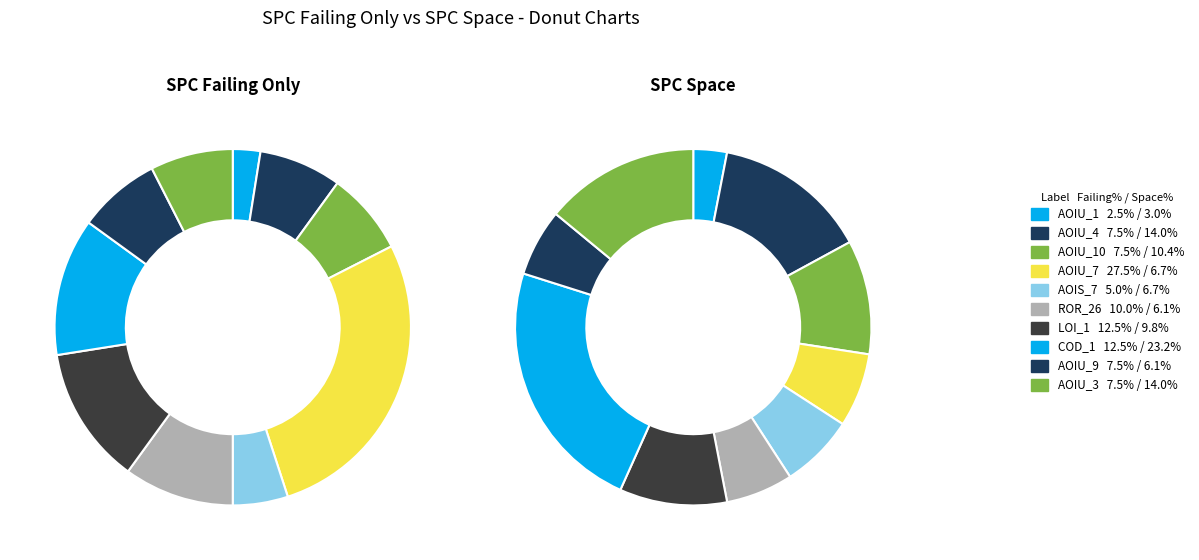

Which has a higher value, 2 or 7?

7